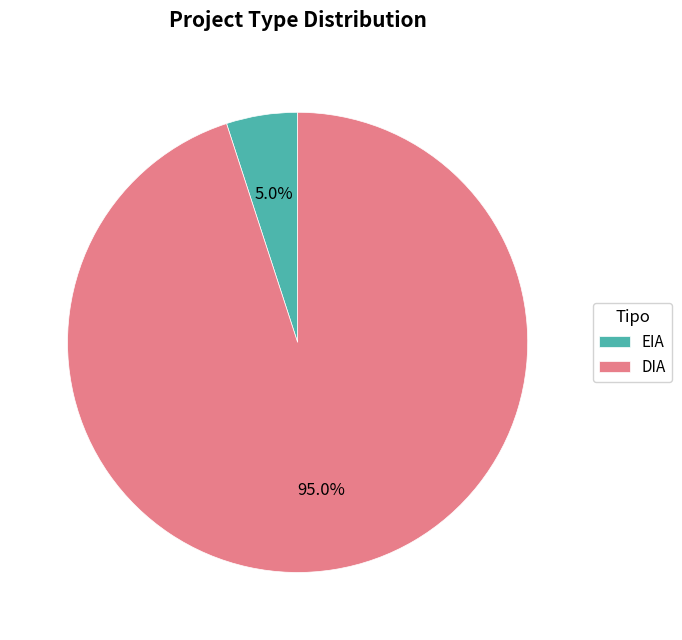

Is it true that DIA is 95% of the pie?

True